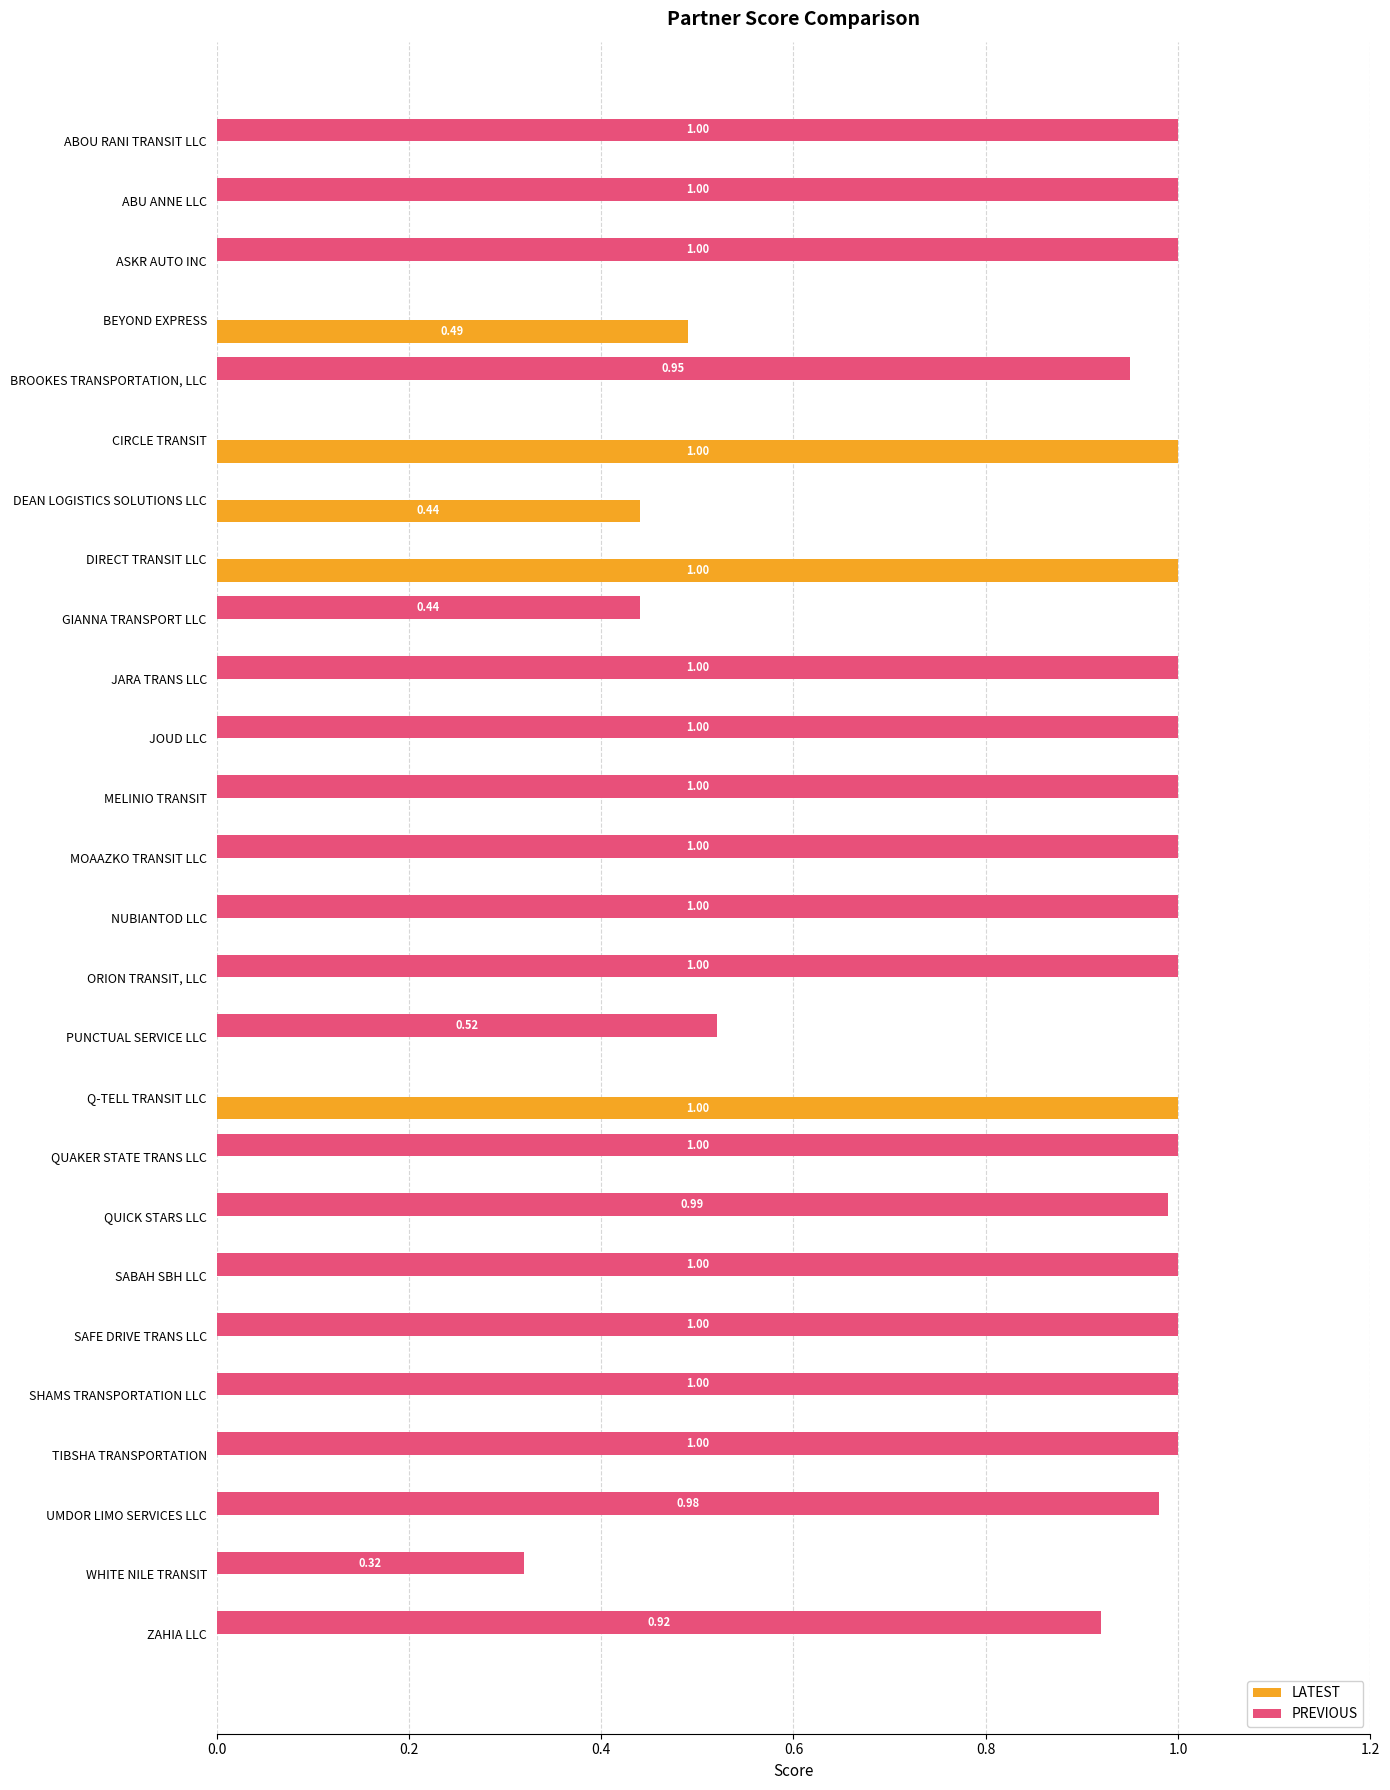

Which series has the largest total across all categories?

PREVIOUS